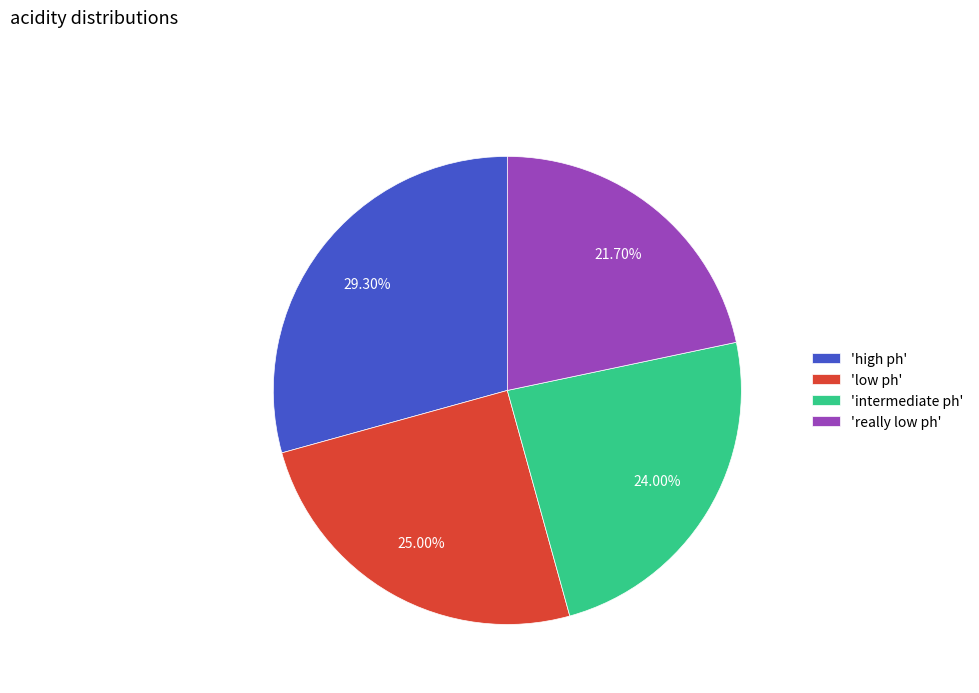

Which slice is the largest?

'high ph'